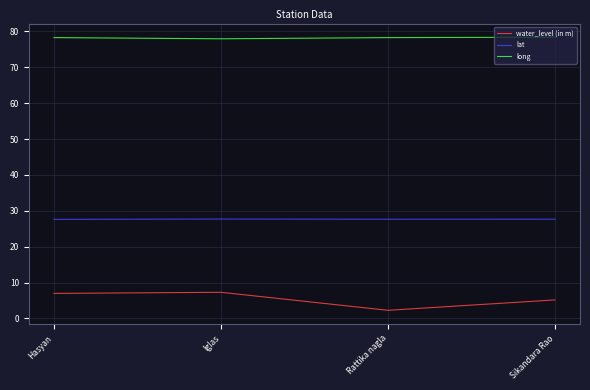

How many lines are shown in the chart?

3